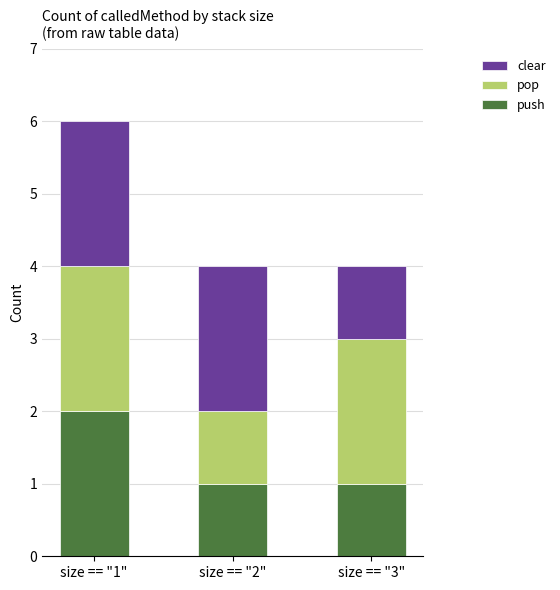

At which category is the sum across all series the highest?

size == "1"